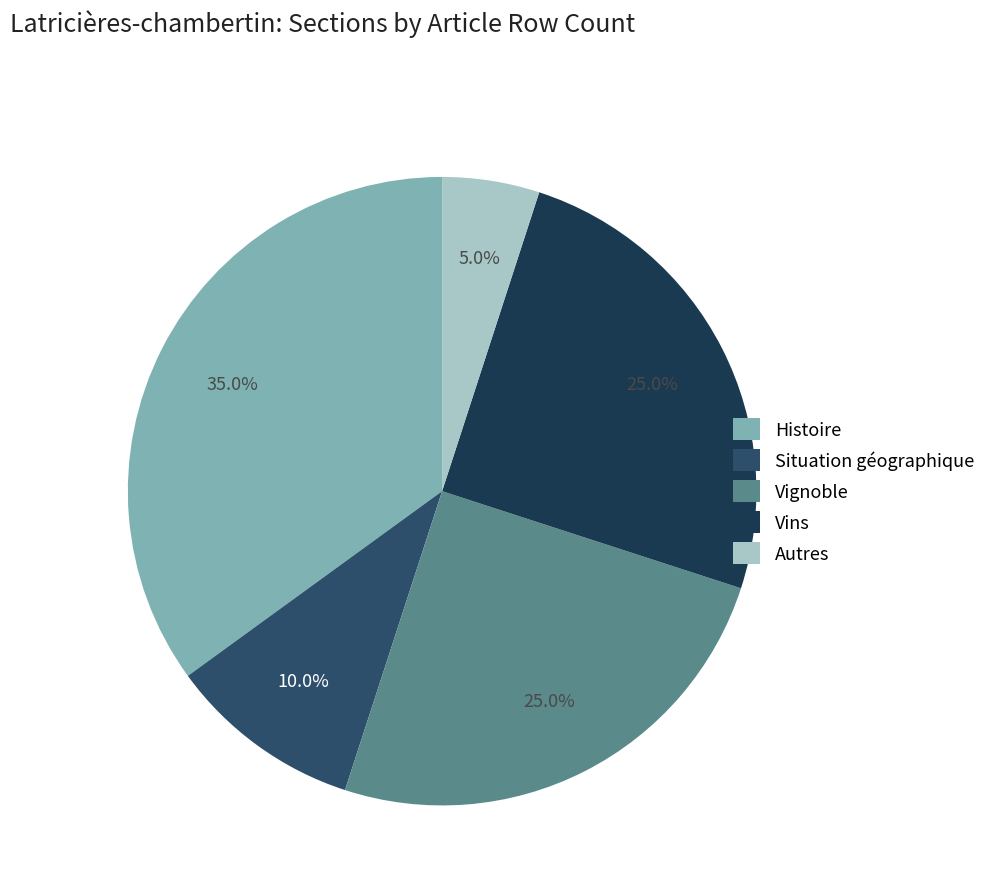

What is the total percentage of Autres and Situation géographique?

15.0%